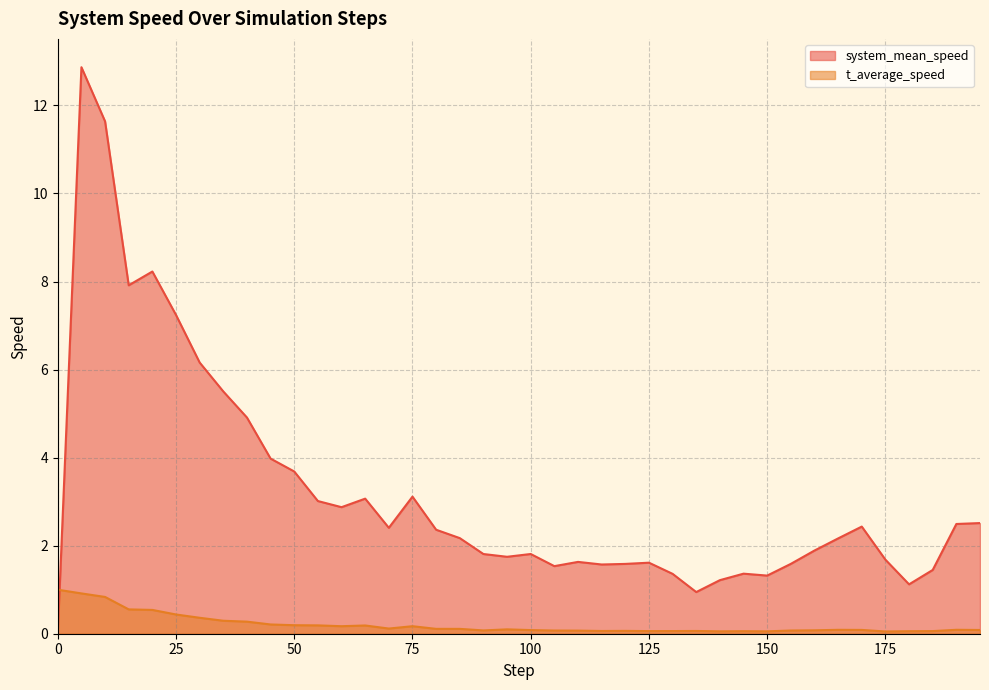

In system_mean_speed, how many points are lower than both neighbors (excluding endpoints)?

9